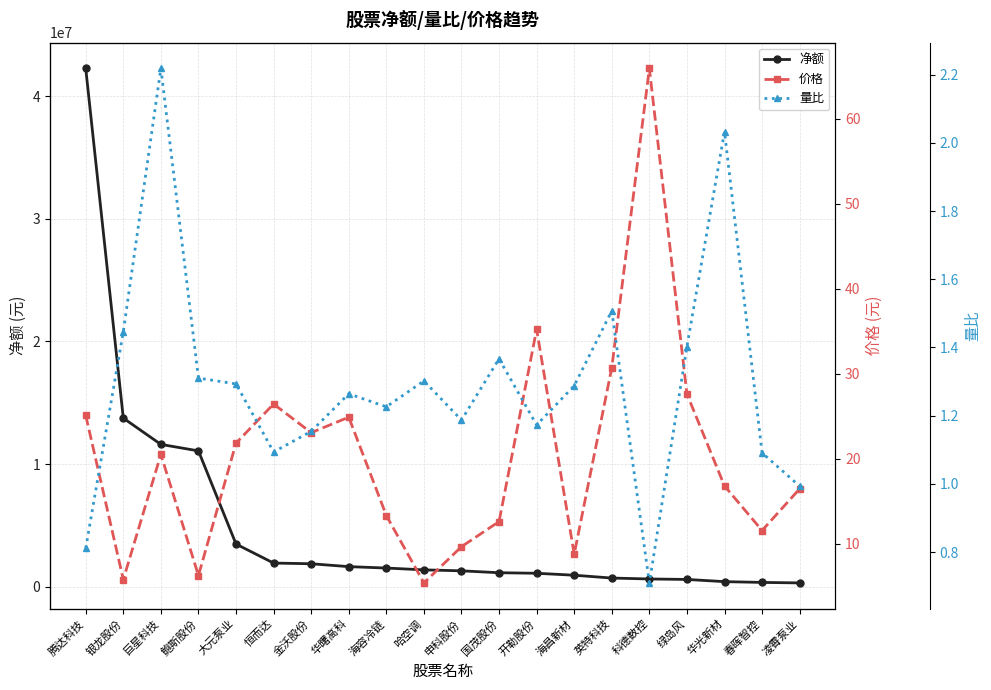

True or false: 净额 has a value of 884916.8 at 申科股份.

False